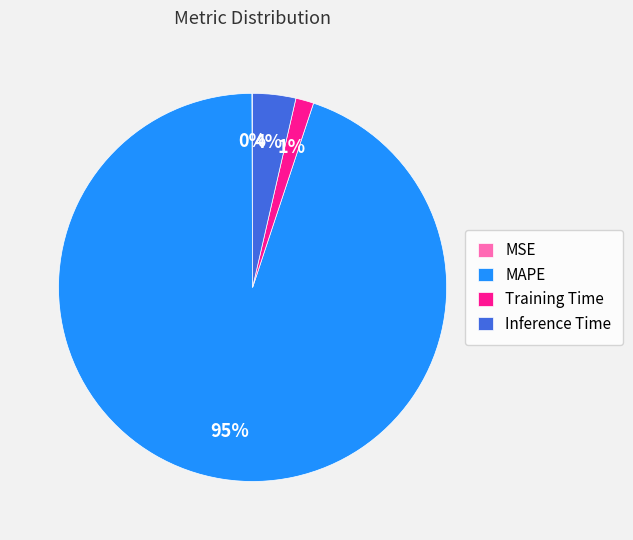

To the nearest percent, what portion does Inference Time represent?

4%